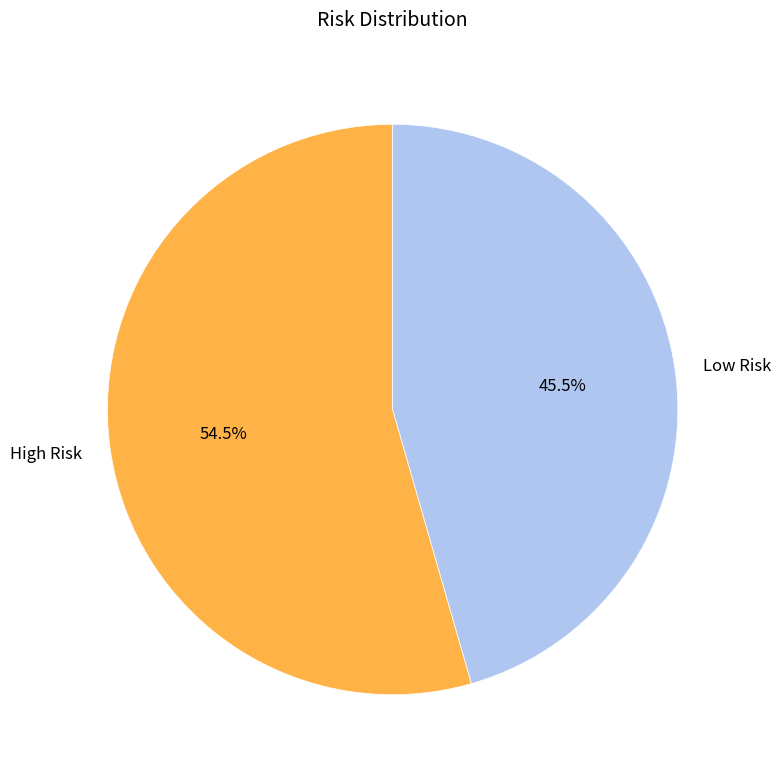

To the nearest percent, what is the combined percentage of Low Risk and High Risk?

100%